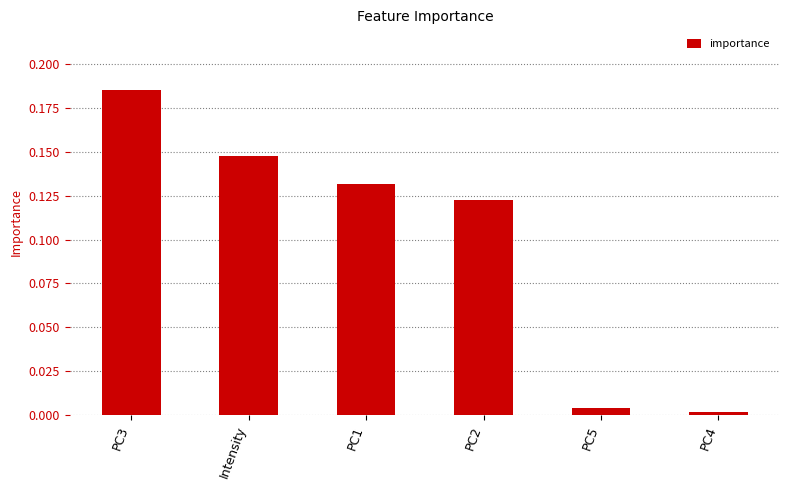

The chart shows a value of 0.0 at PC4. True or false?

True